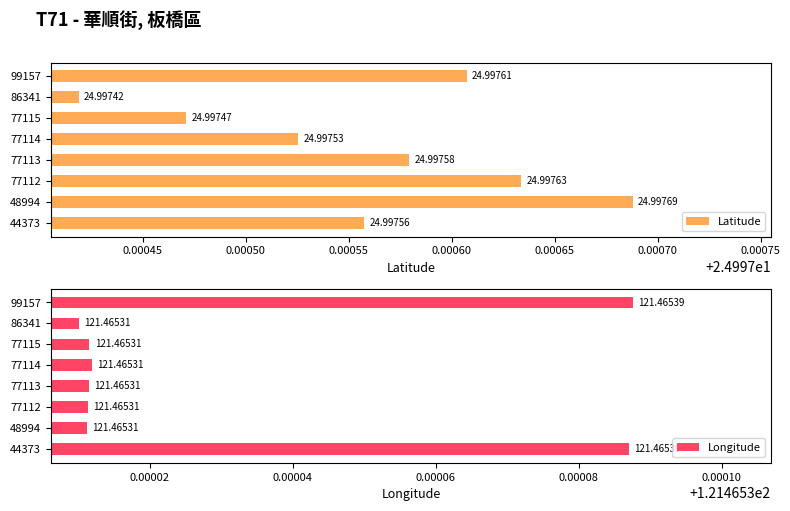

Which series has the largest total across all categories?

Longitude